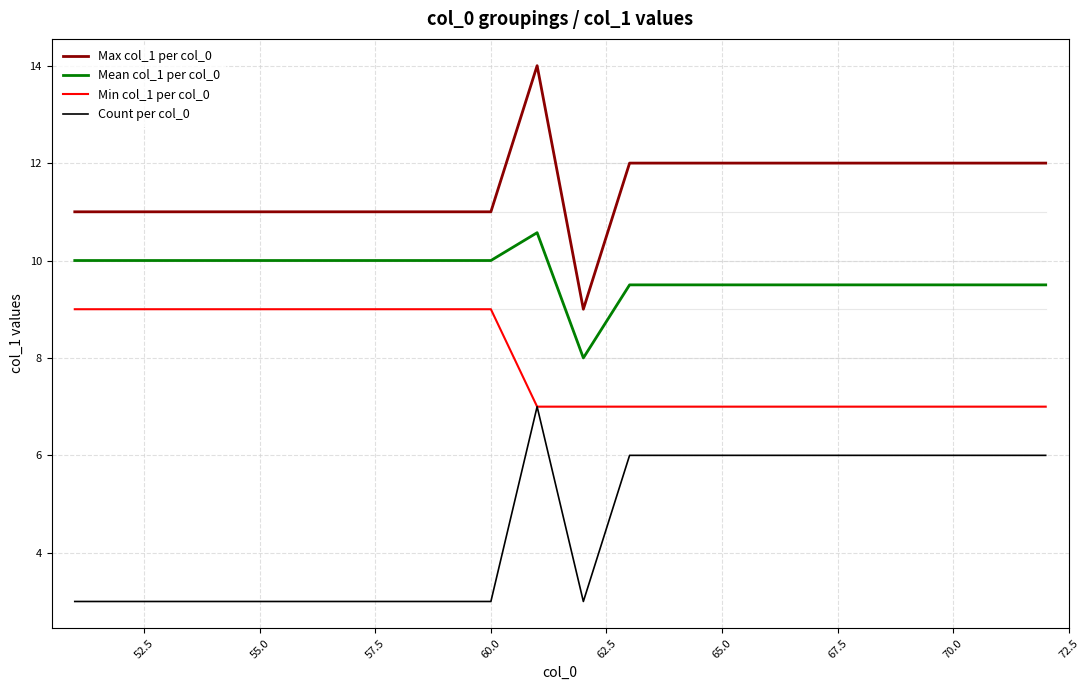

True or false: Mean col_1 per col_0 and Min col_1 per col_0 intersect in this chart.

False